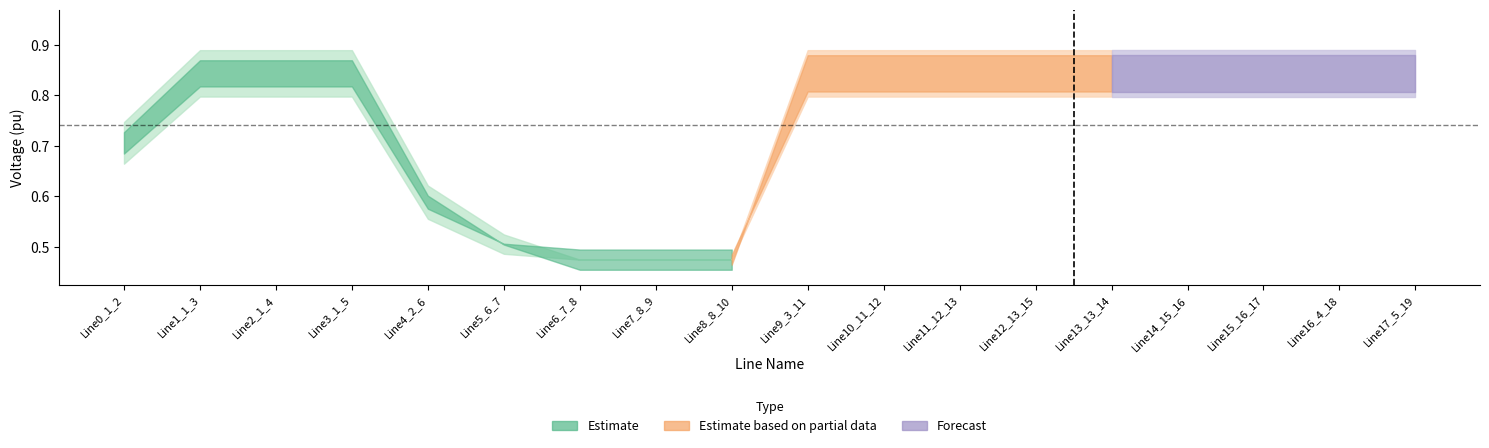

What is the sum of the pf_vm_b_to_pu values at Line8_8_10 and Line11_12_13?

1.4